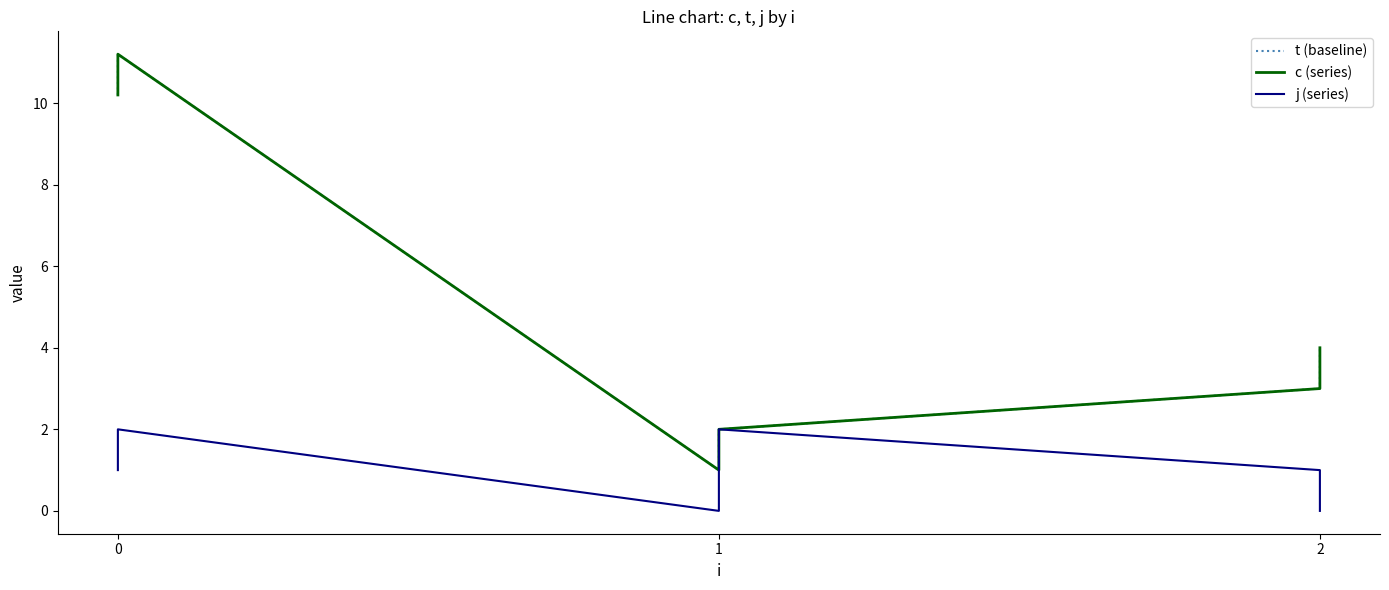

What are all the series names shown in the legend?

t (baseline), c (series), j (series)